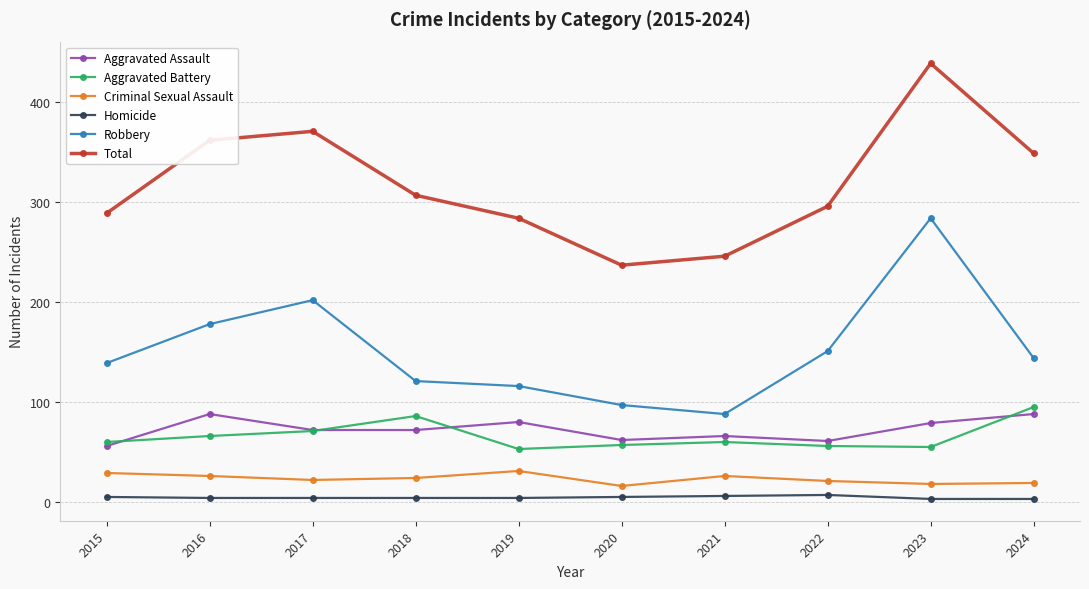

What is the difference between the second highest and minimum values in the Homicide series?

3